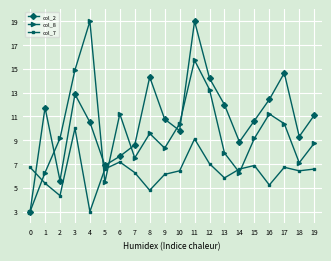

Which series ends up on top after the final intersection of col_8 and col_7?

col_8